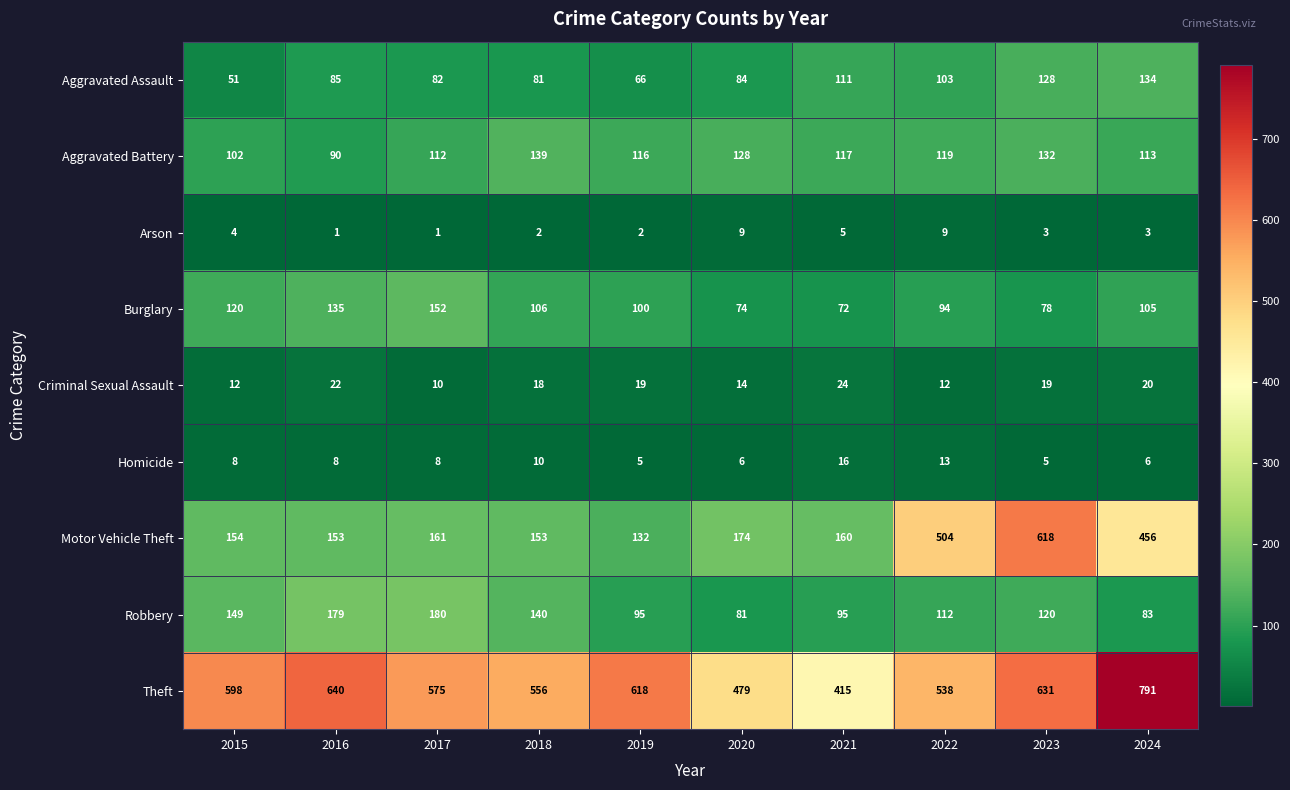

How many data points in Aggravated Assault are less than 85?

5